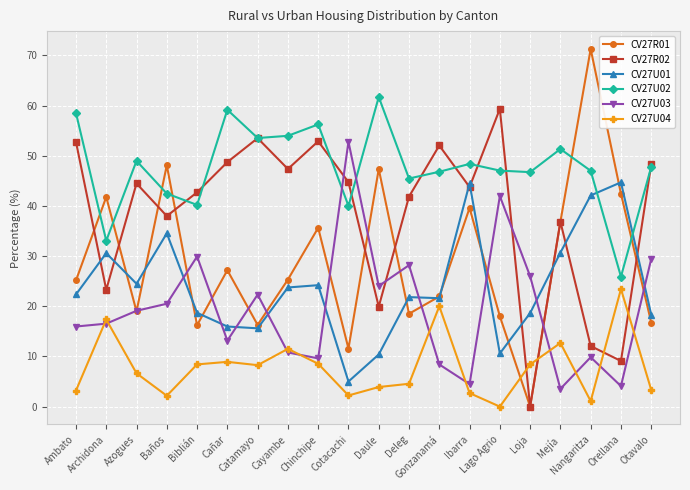

The CV27U01 series shows 32.8 at Otavalo. True or false?

False